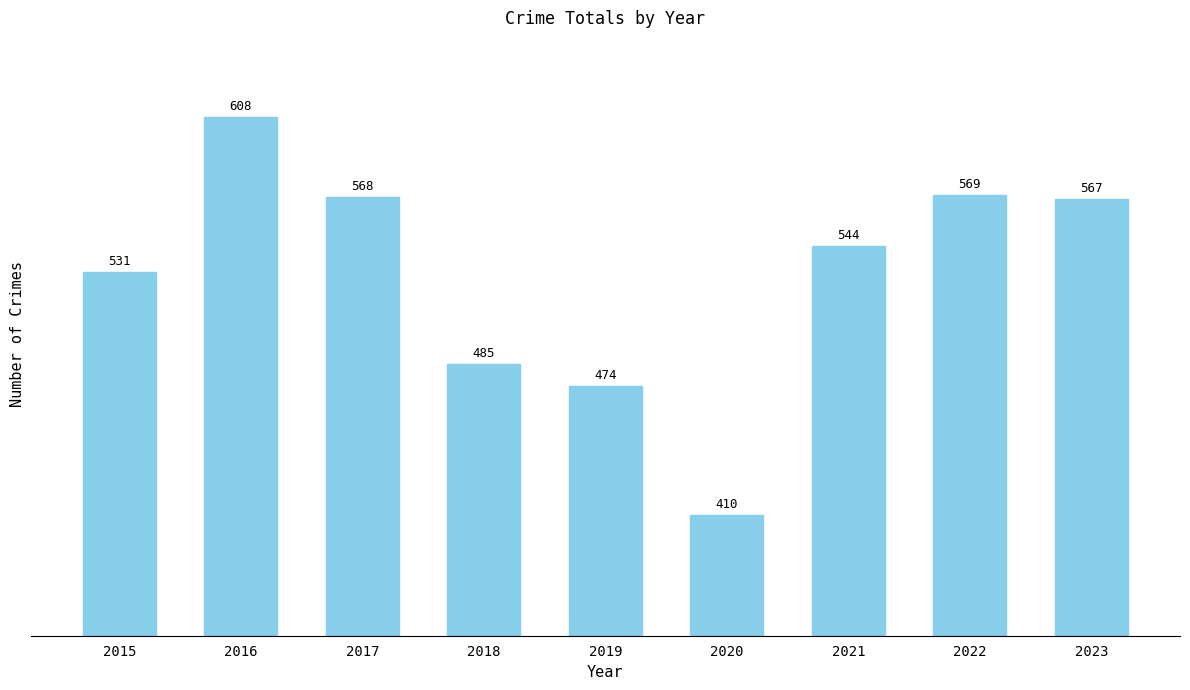

List the labels in order of value, smallest first.

2020, 2019, 2018, 2015, 2021, 2023, 2017, 2022, 2016